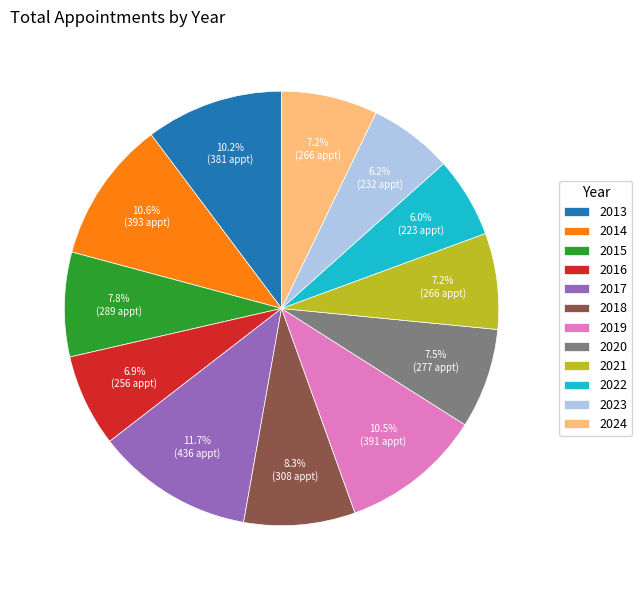

What percentage is the 2021 slice, to the nearest percent?

7%